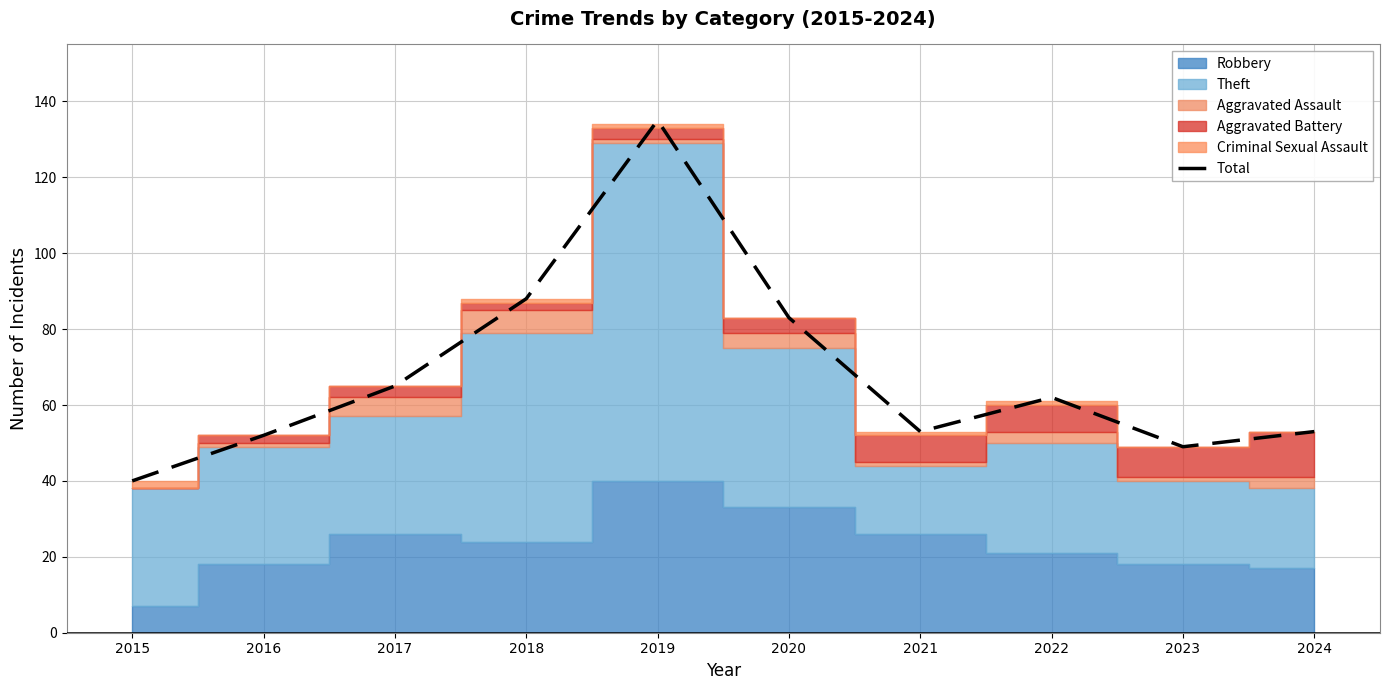

Reading left to right, list all the values displayed in this chart.

40	52	65	88	135	83	53	62	49	53